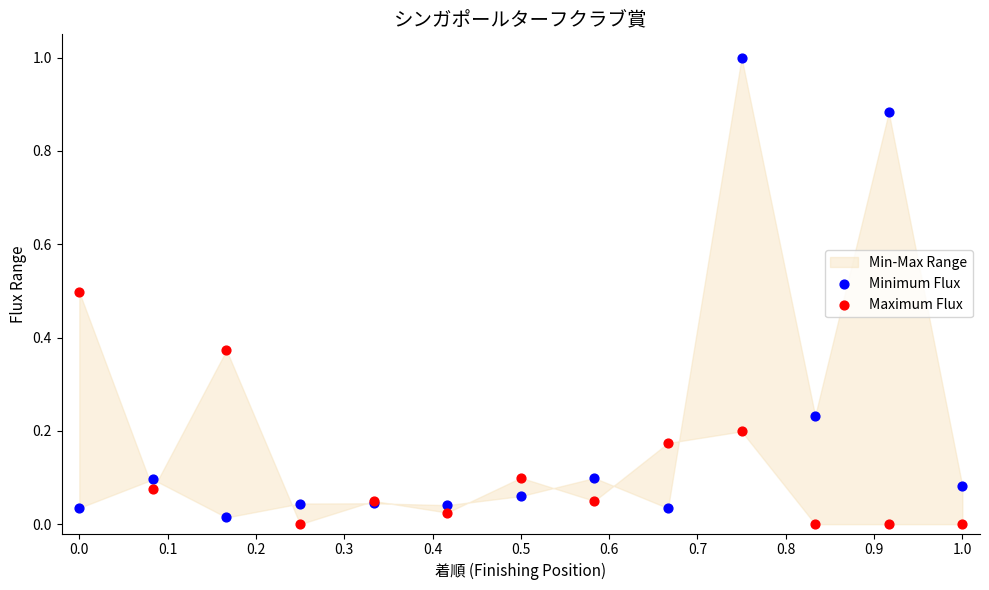

Which series has the widest spread of Y values?

Minimum Flux